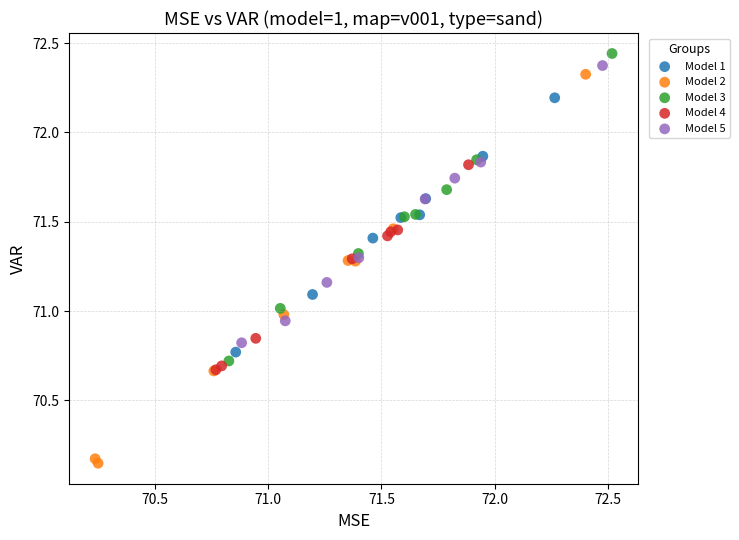

What are all the series names shown in the legend?

Model 1, Model 2, Model 3, Model 4, Model 5